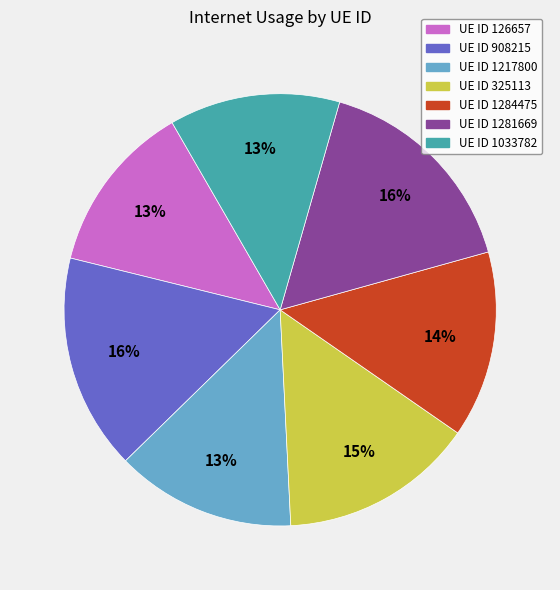

Does any single category account for the majority?

No